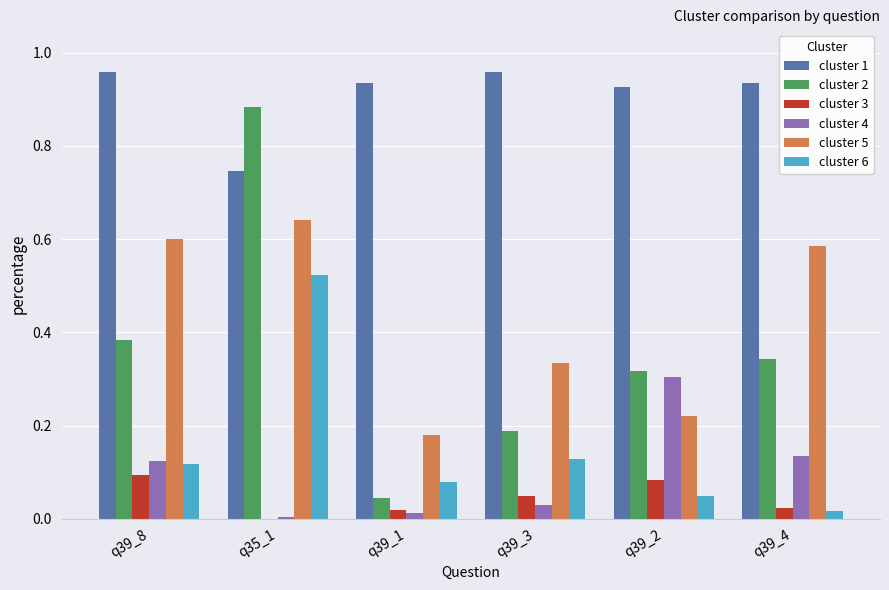

The cluster 3 series shows 0.0 at q39_3. True or false?

True